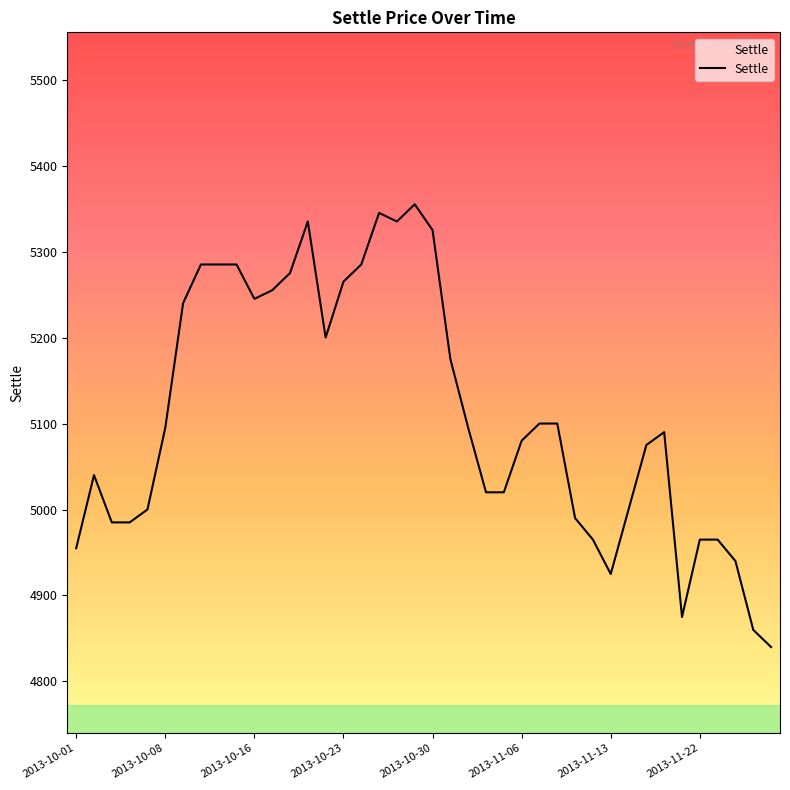

What is the minimum value shown in the chart?

4840